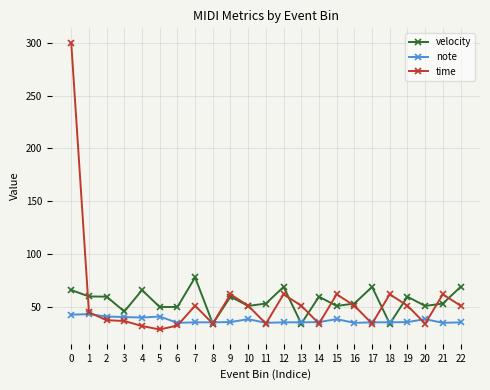

What is the total value across all series at 14?

129.8